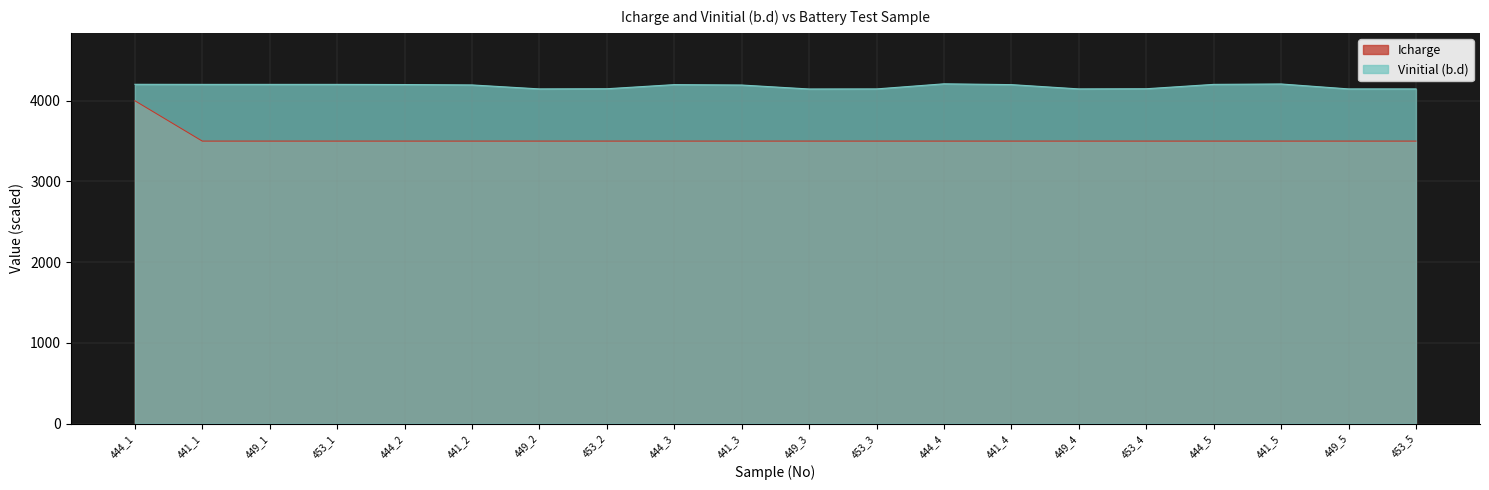

True or false: Icharge and Vinitial (b.d) cross at least once.

False